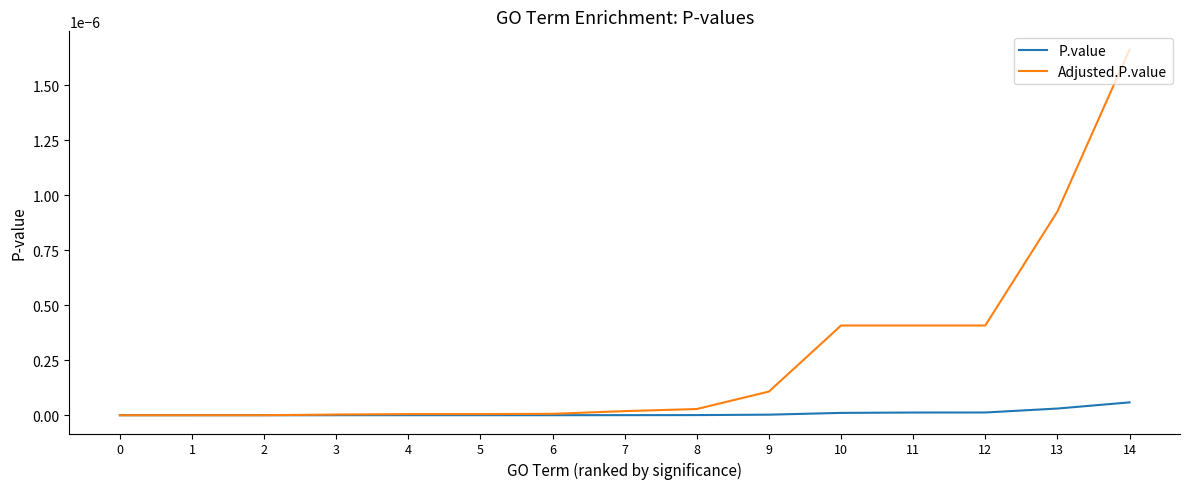

At which category is the sum across all series the highest?

14